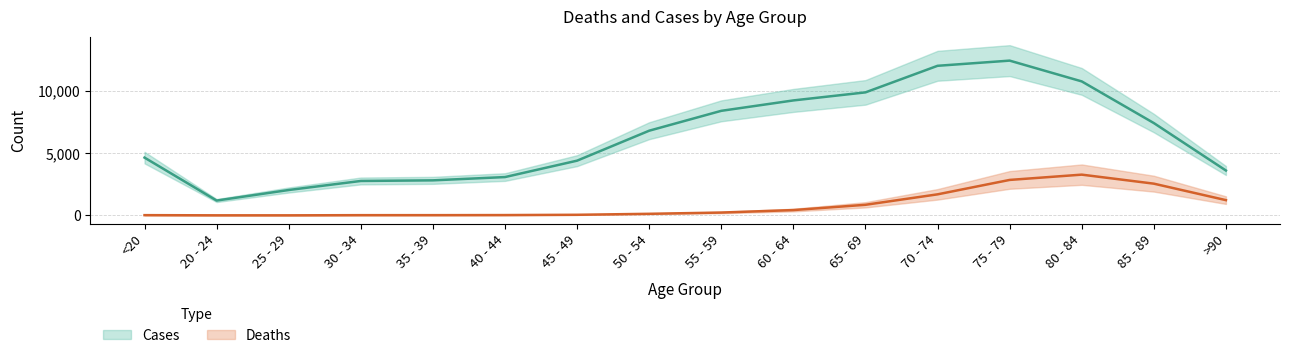

Is this an area chart (filled region under the line)?

No